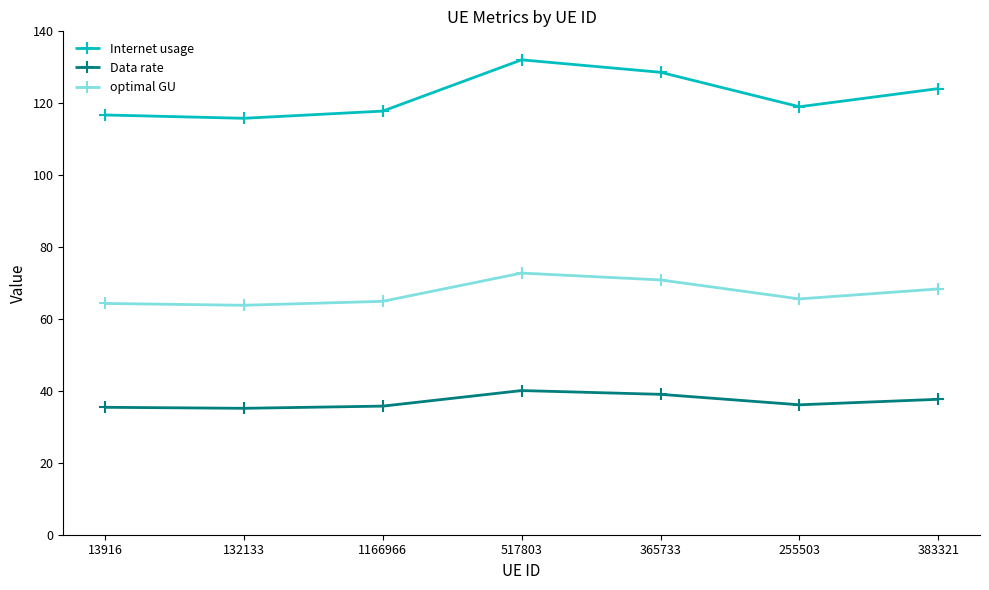

True or false: optimal GU has a value of 72.8 at 517803.

True